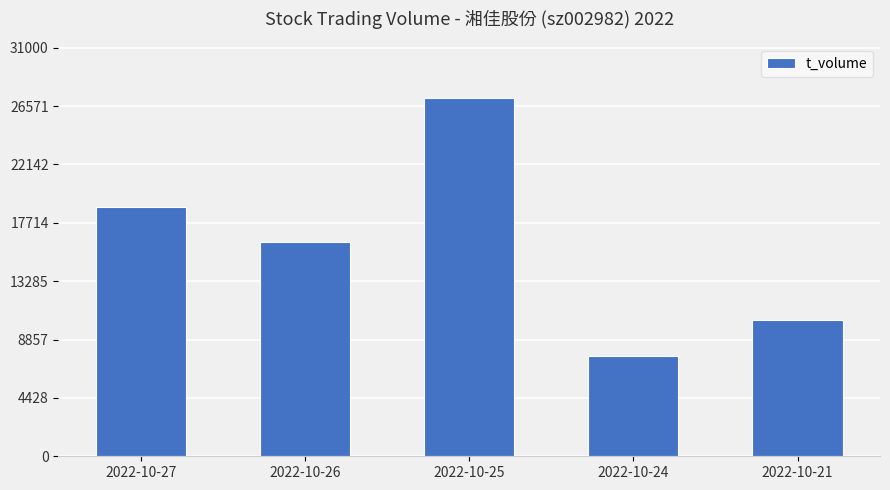

What is the difference between the values at 2022-10-24 and 2022-10-21?

2784